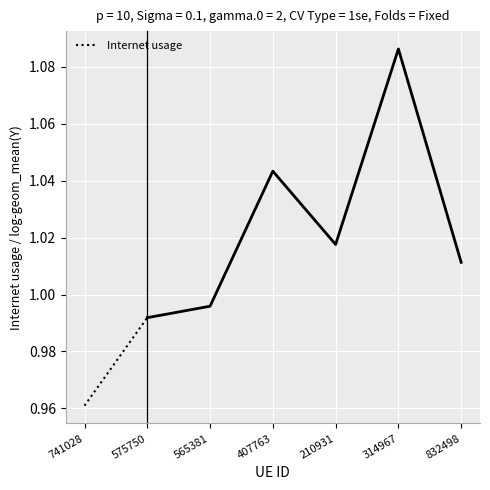

Rank the categories by value from highest to lowest.

575750, 741028